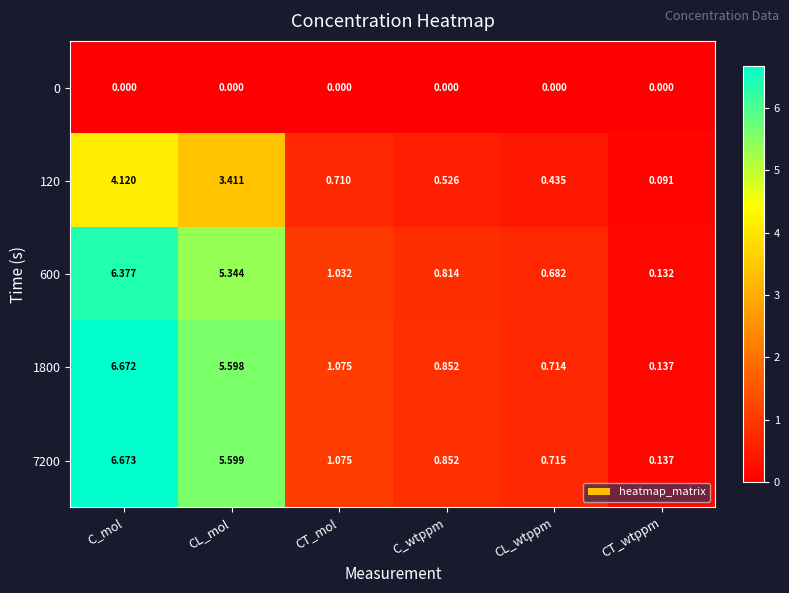

Rank the series at CL_mol from highest to lowest value.

7200, 1800, 600, 120, 0